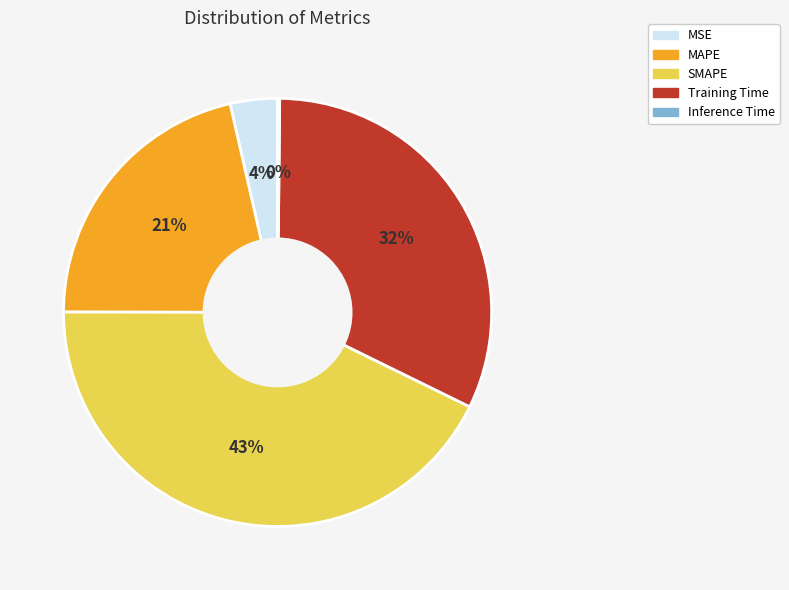

Which category has the biggest portion of the pie?

SMAPE